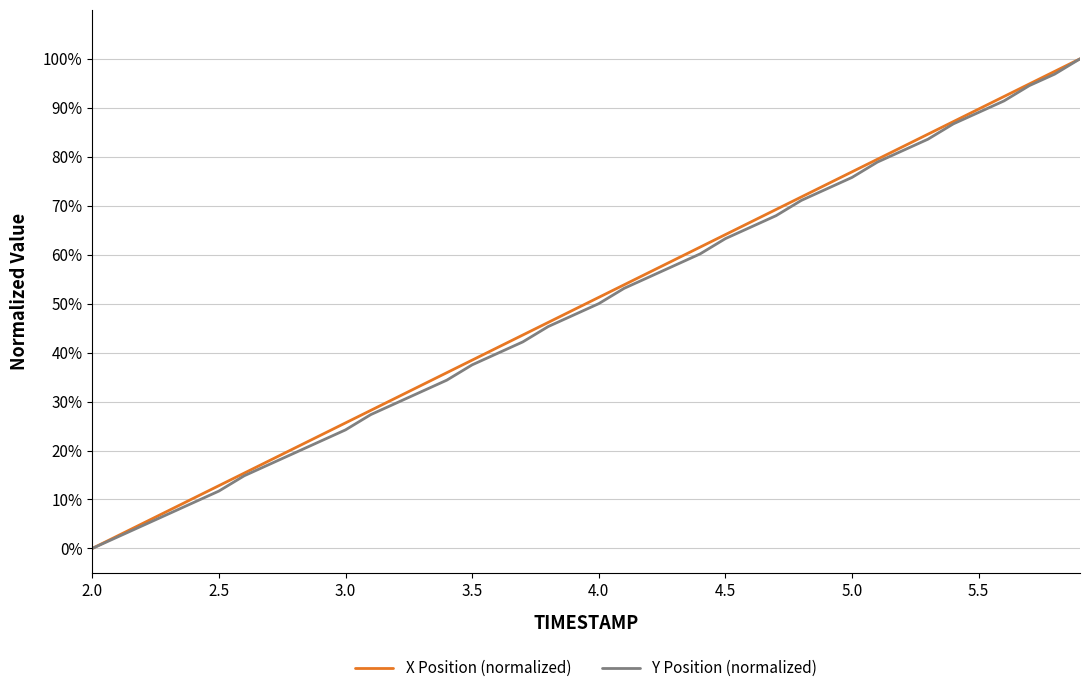

What is the value of the Y Position (normalized) point at the 6th from the left?

0.1